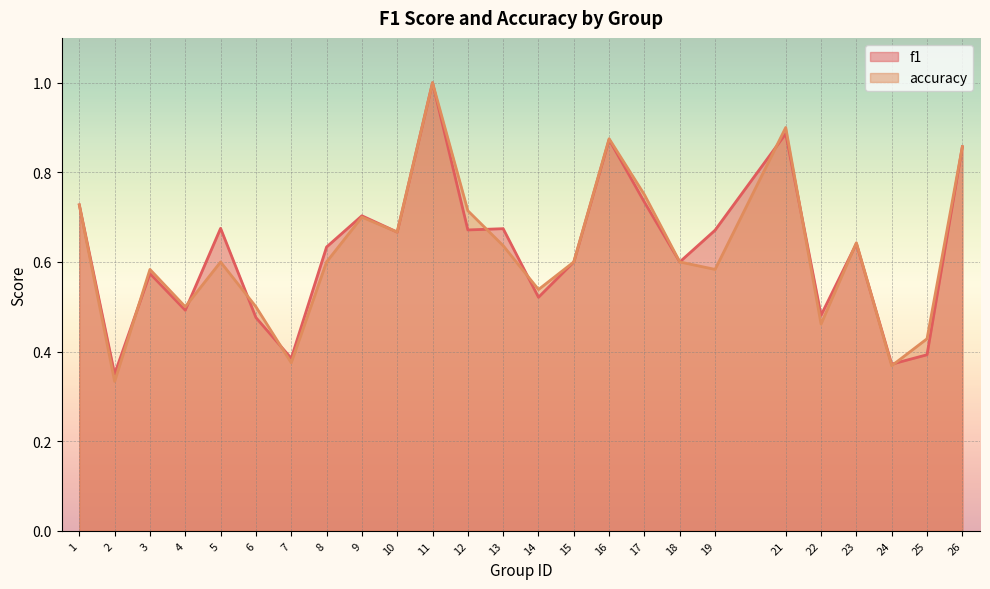

List the series in order of their overall mean, lowest first.

accuracy, f1